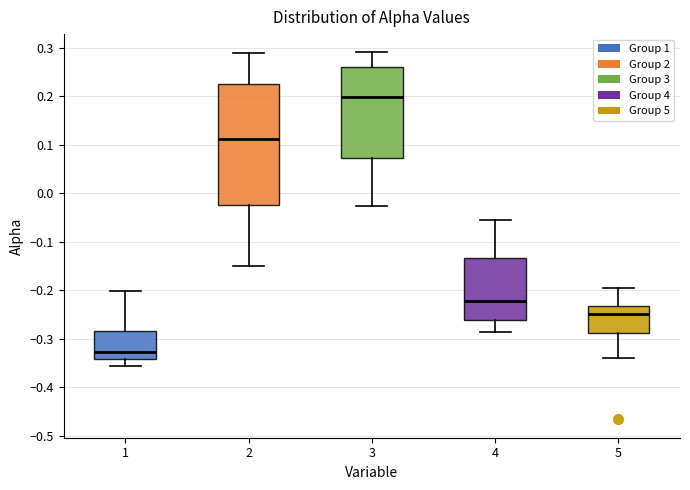

Reading left to right, read every box against the y-axis: the position of its median line, the range the box covers, and the ends of its whiskers. The values are not printed on the chart, so give them approximately, as read against the axis.

1: median -0.33, box -0.34 to -0.28, whiskers -0.36 to -0.20
2: median 0.11, box -0.02 to 0.23, whiskers -0.15 to 0.29
3: median 0.20, box 0.07 to 0.26, whiskers -0.03 to 0.29
4: median -0.22, box -0.26 to -0.13, whiskers -0.29 to -0.05
5: median -0.25, box -0.29 to -0.23, whiskers -0.34 to -0.20